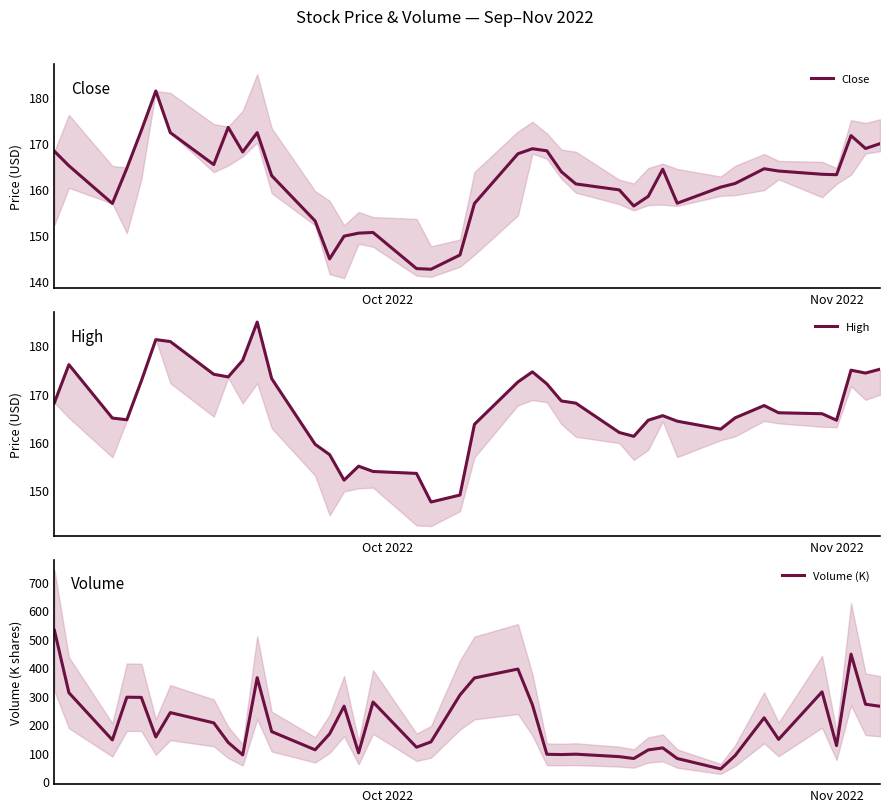

What is the average value of the High series?

166.7